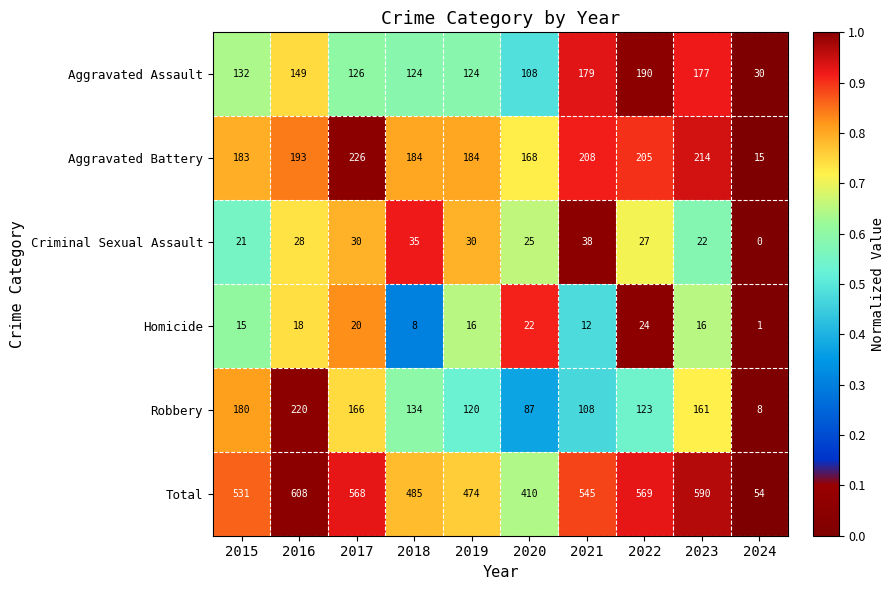

Rank the series at 2019 from lowest to highest value.

Homicide, Criminal Sexual Assault, Robbery, Aggravated Assault, Aggravated Battery, Total